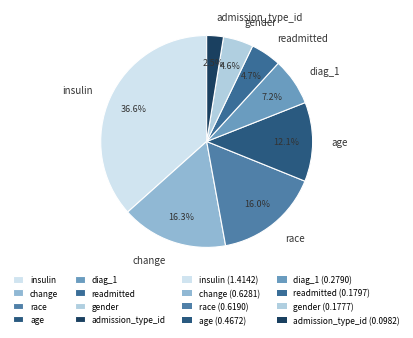

Which slice is the smallest?

admission_type_id